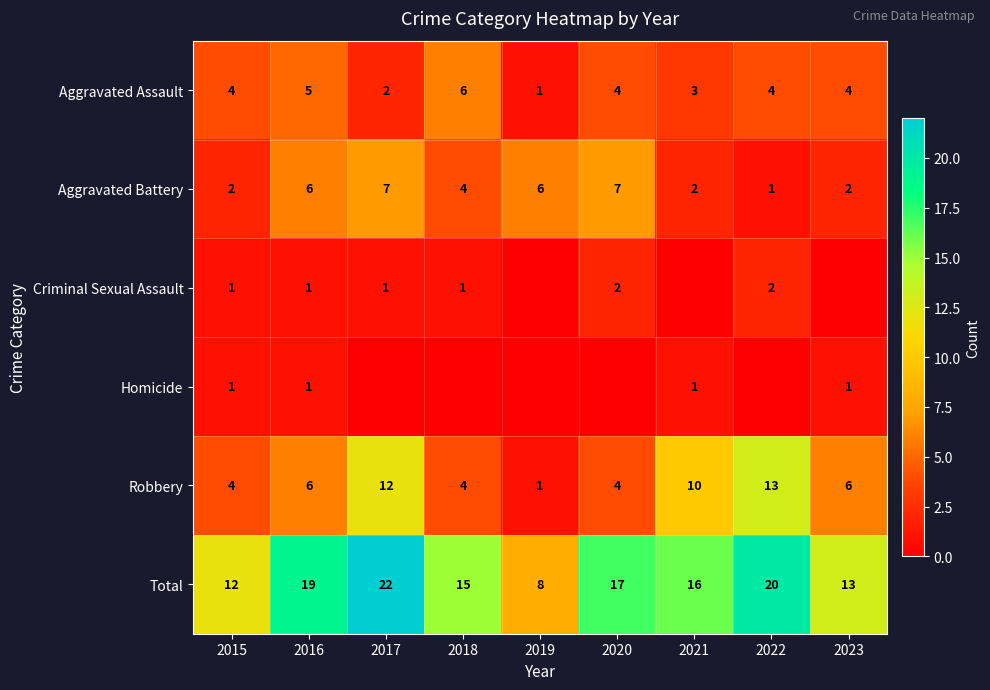

At which category is the sum across all series the highest?

2017